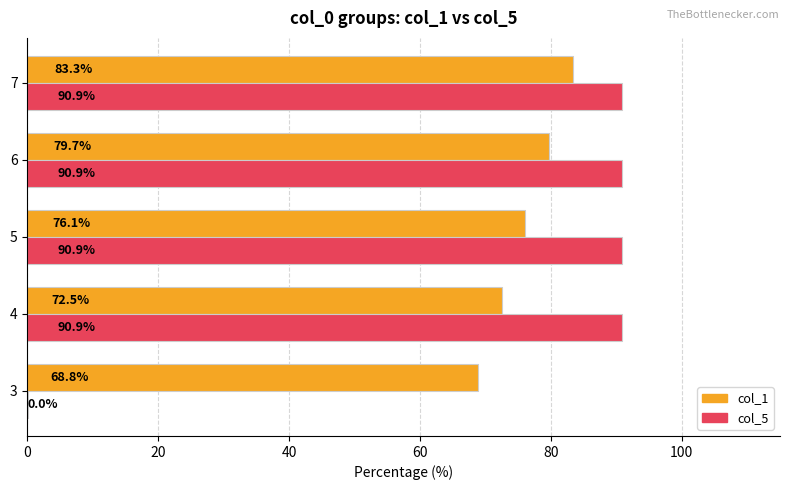

Which series has the largest range (max minus min)?

col_5